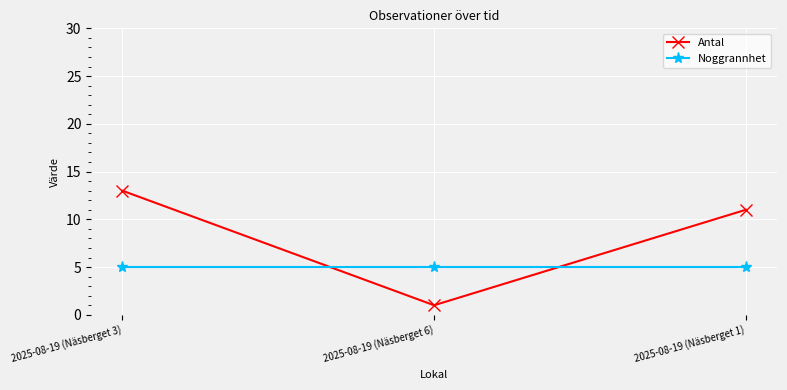

What is the total value across all series at 2025-08-19 (Näsberget 3)?

18